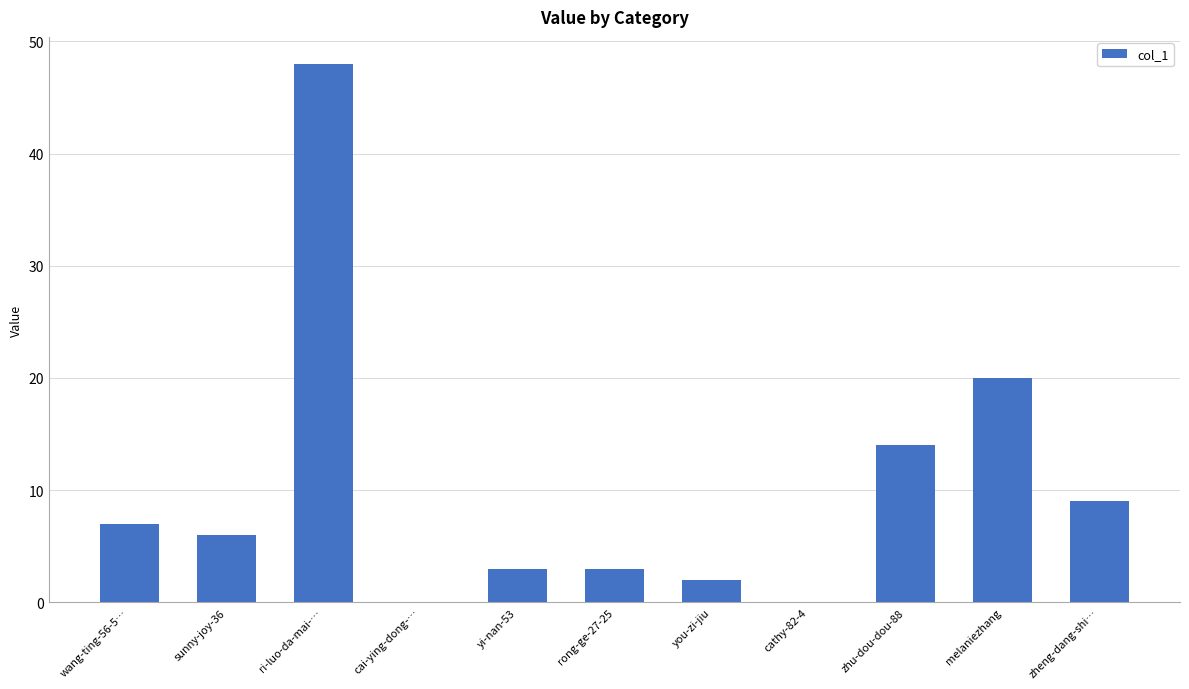

At which label is the value closest to 24?

melaniezhang